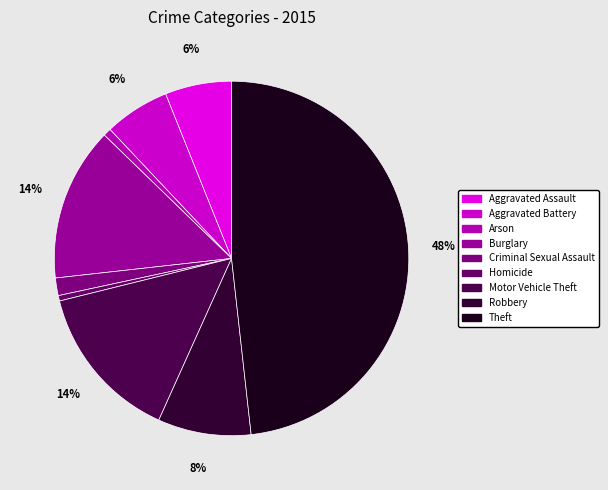

Is it true that Arson is 1% of the pie?

True